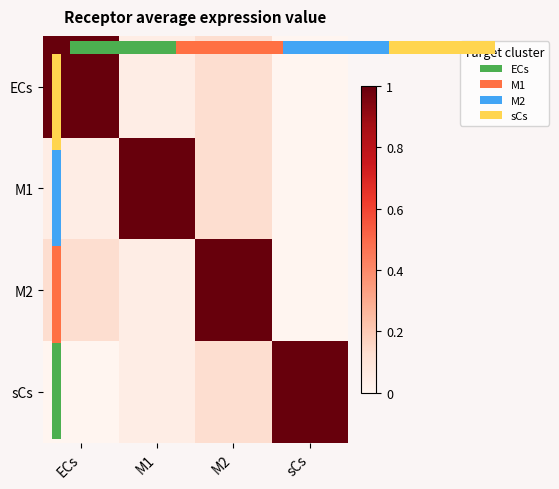

At which category does the chart reach its peak across all series?

ECs